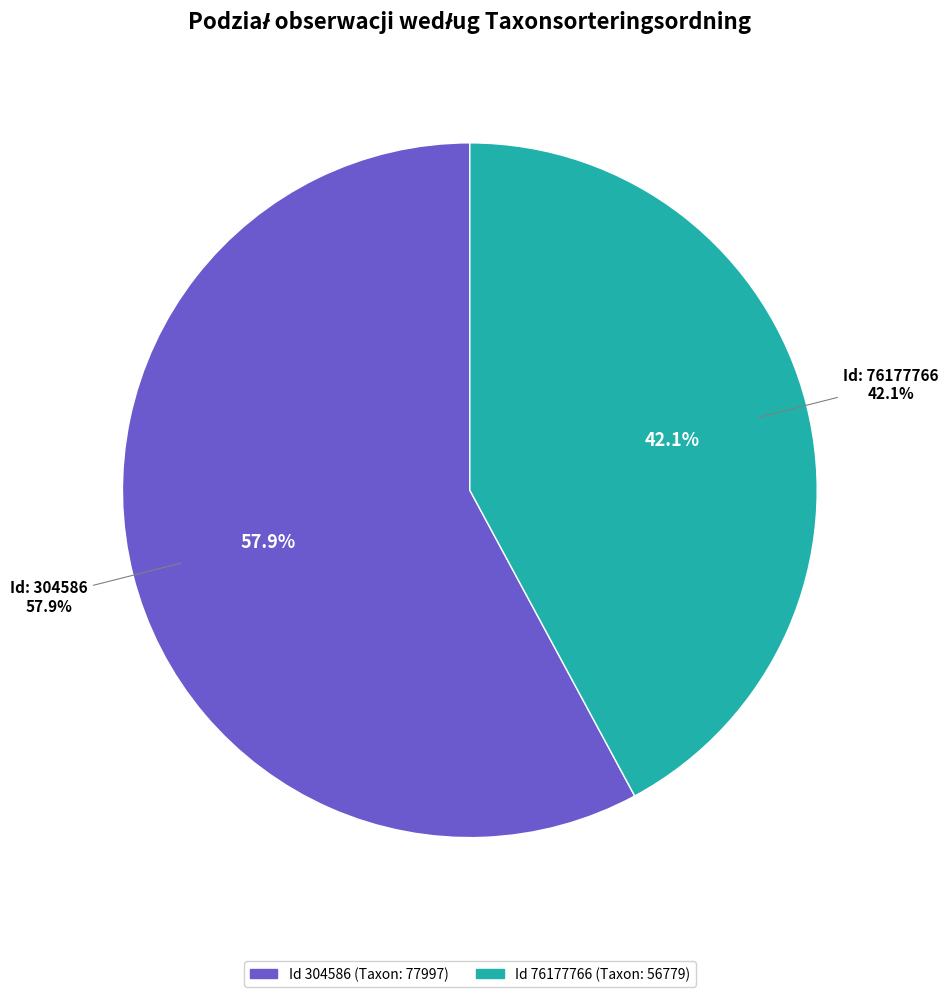

Which category has the biggest portion of the pie?

304586